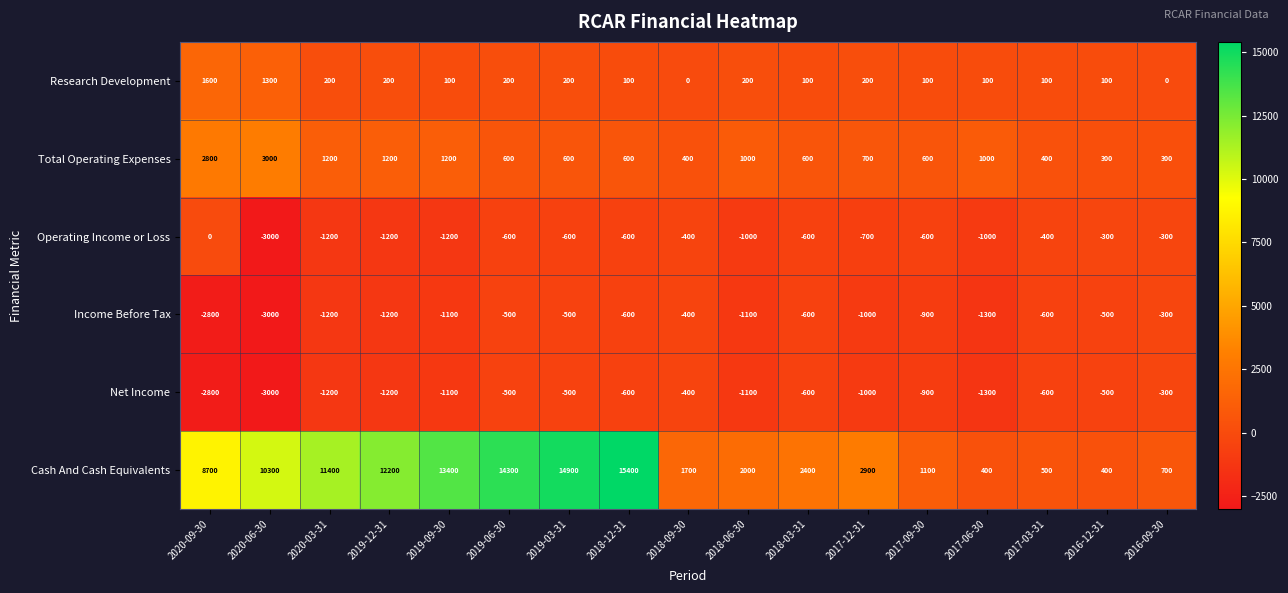

What is the spread (max minus min) of values at 2020-09-30?

11500